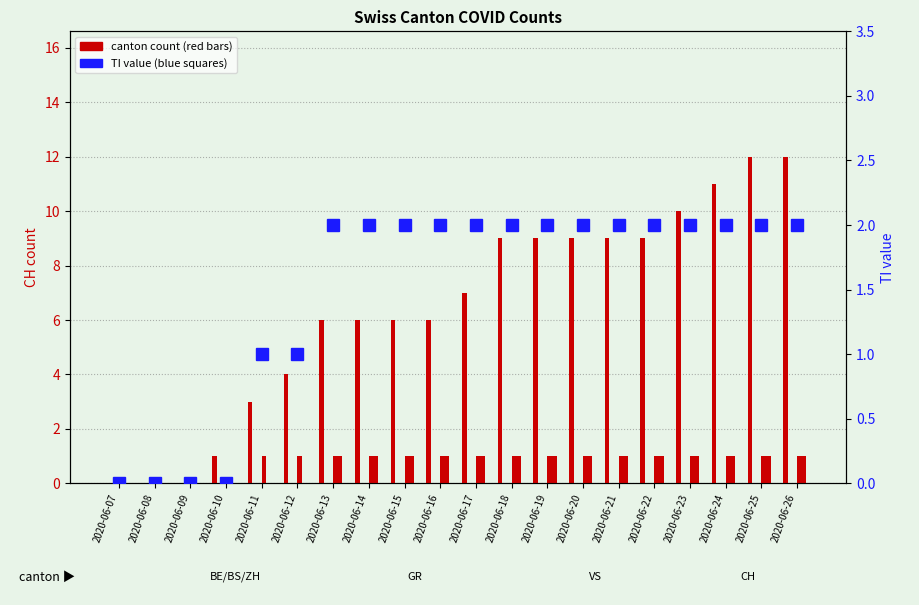

What is the approximate value of TI value at 2020-06-12?

1